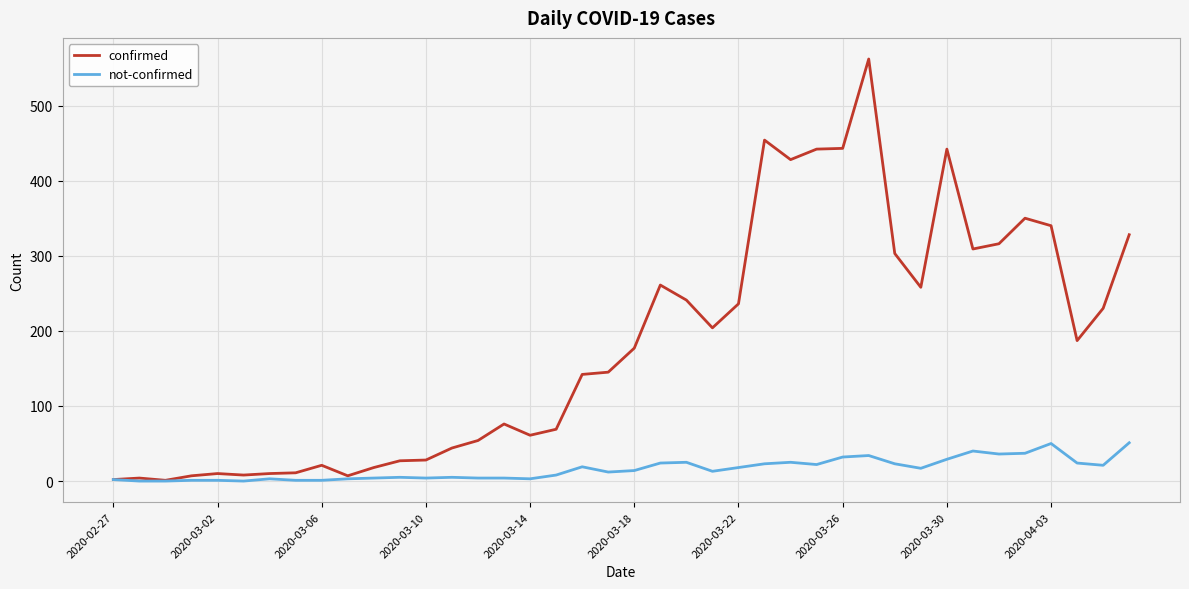

How many lines are shown in the chart?

2